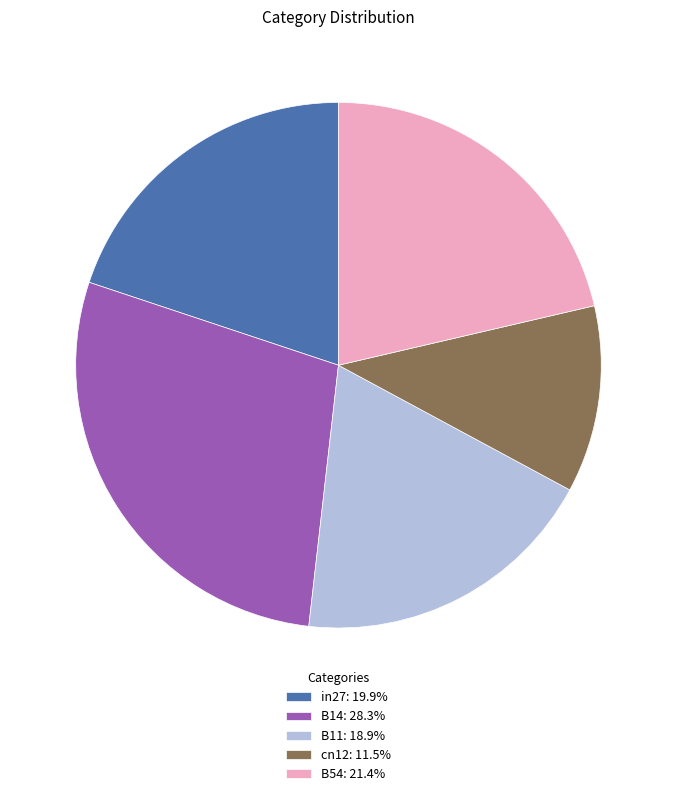

Approximately how many times larger is the value at B14: 28.3% compared to B54: 21.4%?

1.3